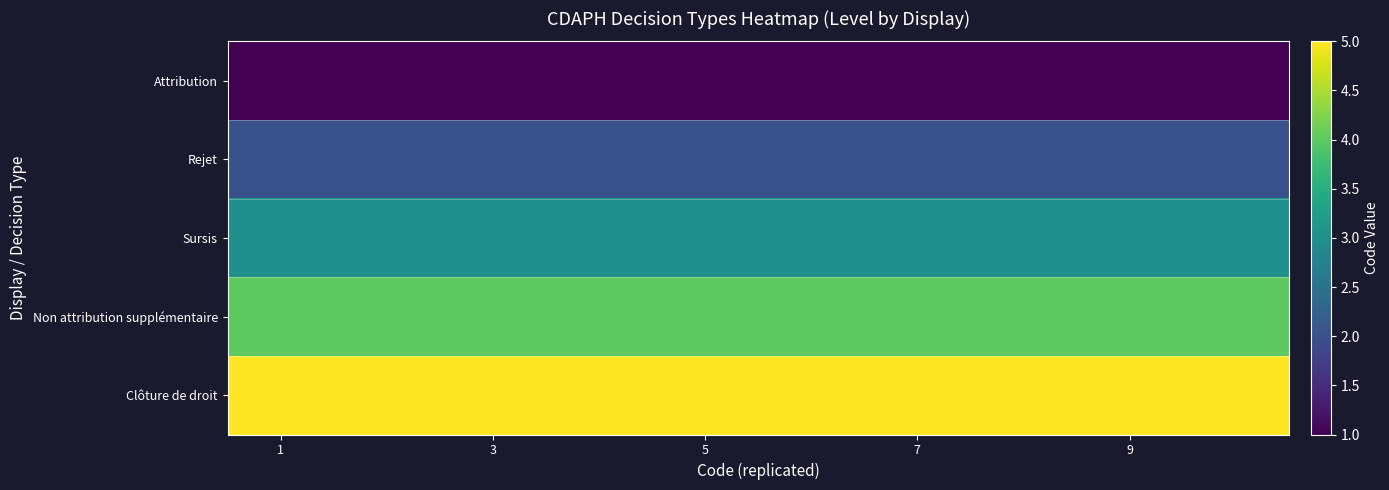

List the series in order of their overall mean, lowest first.

Attribution, Rejet, Sursis, Non attribution supplémentaire, Clôture de droit